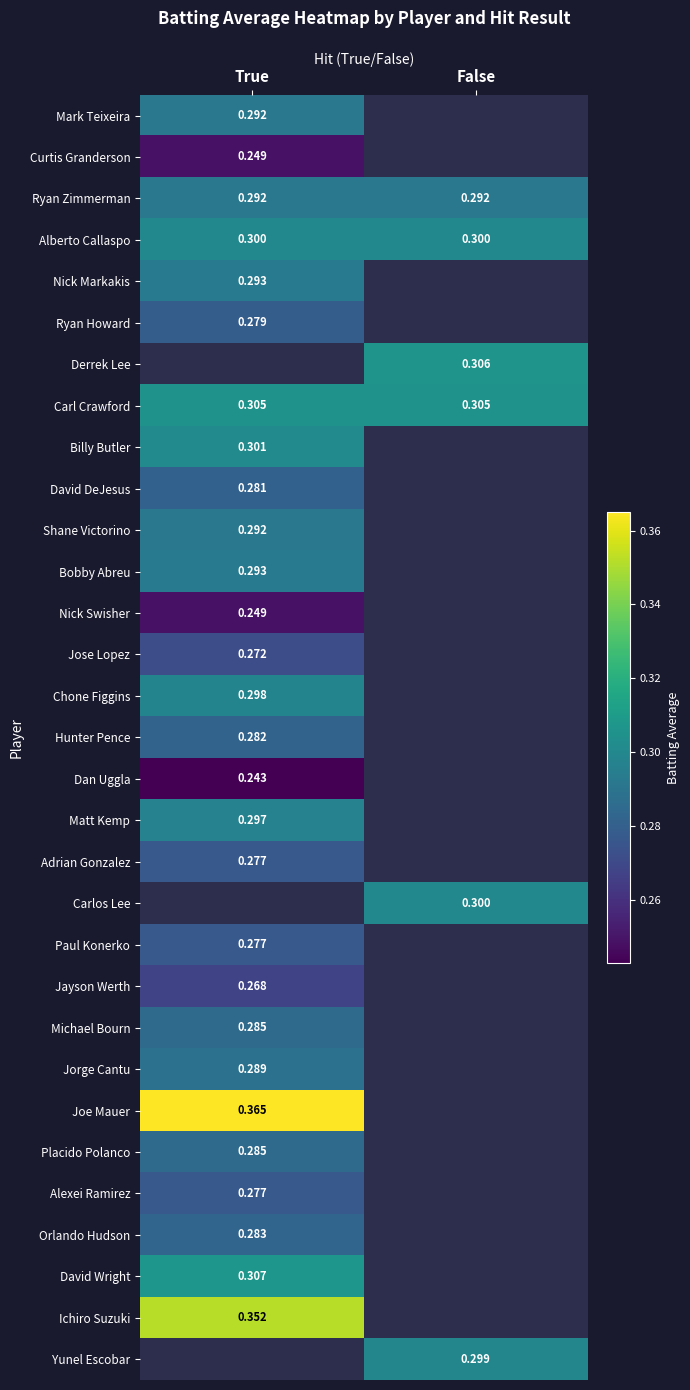

What is the minimum value shown in the chart?

0.2